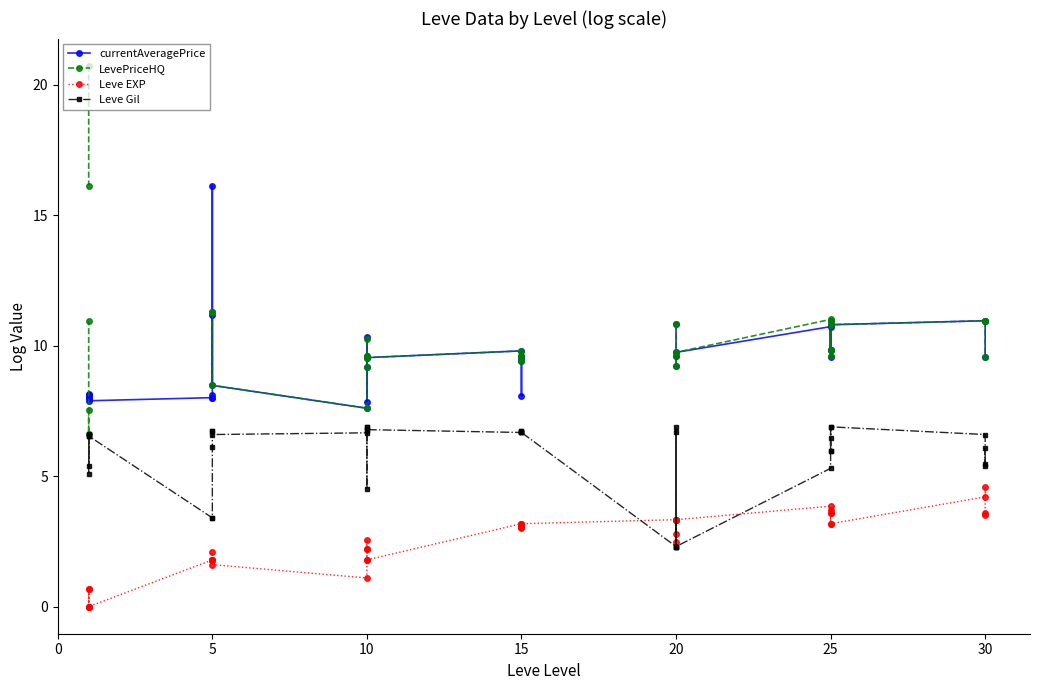

The value of Leve Gil at 15 is 2.6. True or false?

False